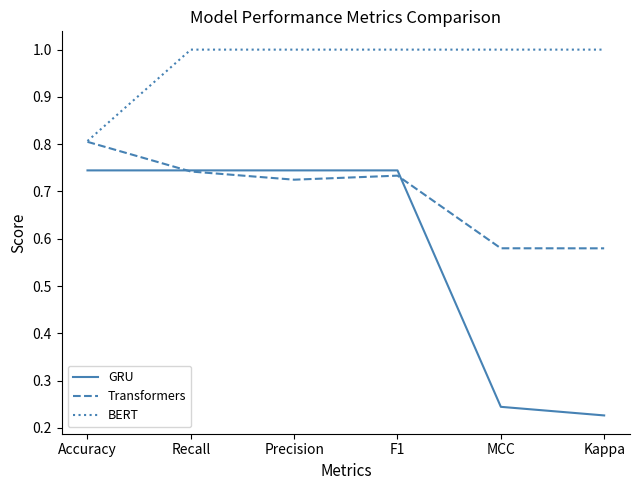

At which label is BERT closest to 0?

Accuracy